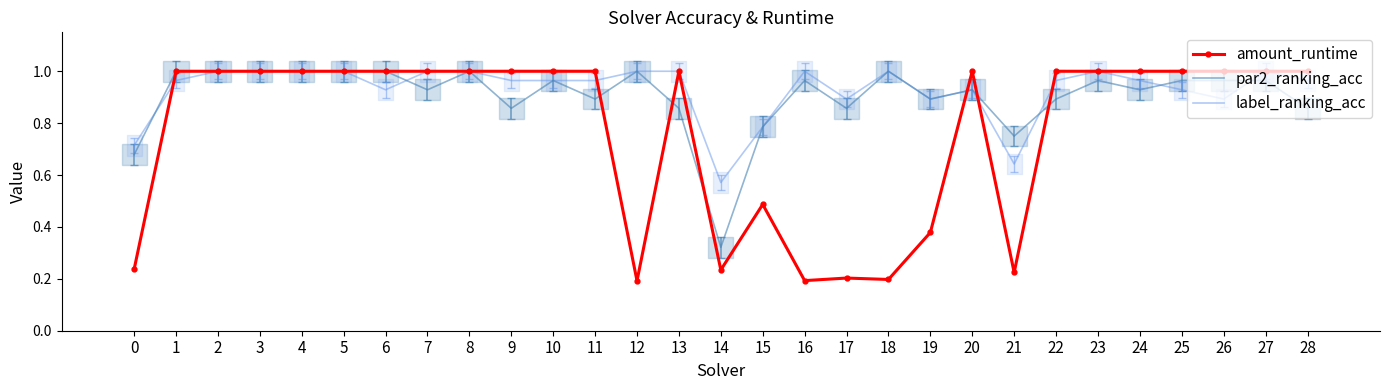

What is the difference between the second highest and minimum values in the par2_ranking_acc series?

0.7